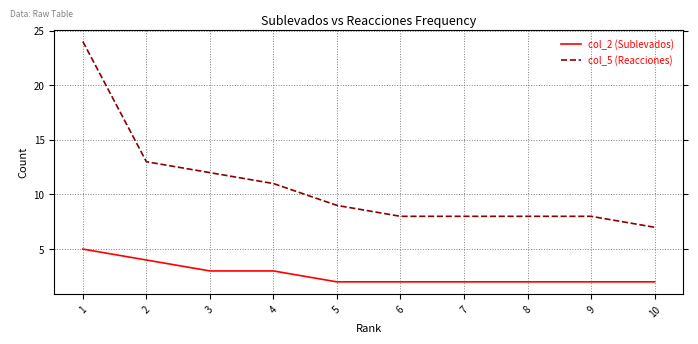

How many lines are shown in the chart?

2